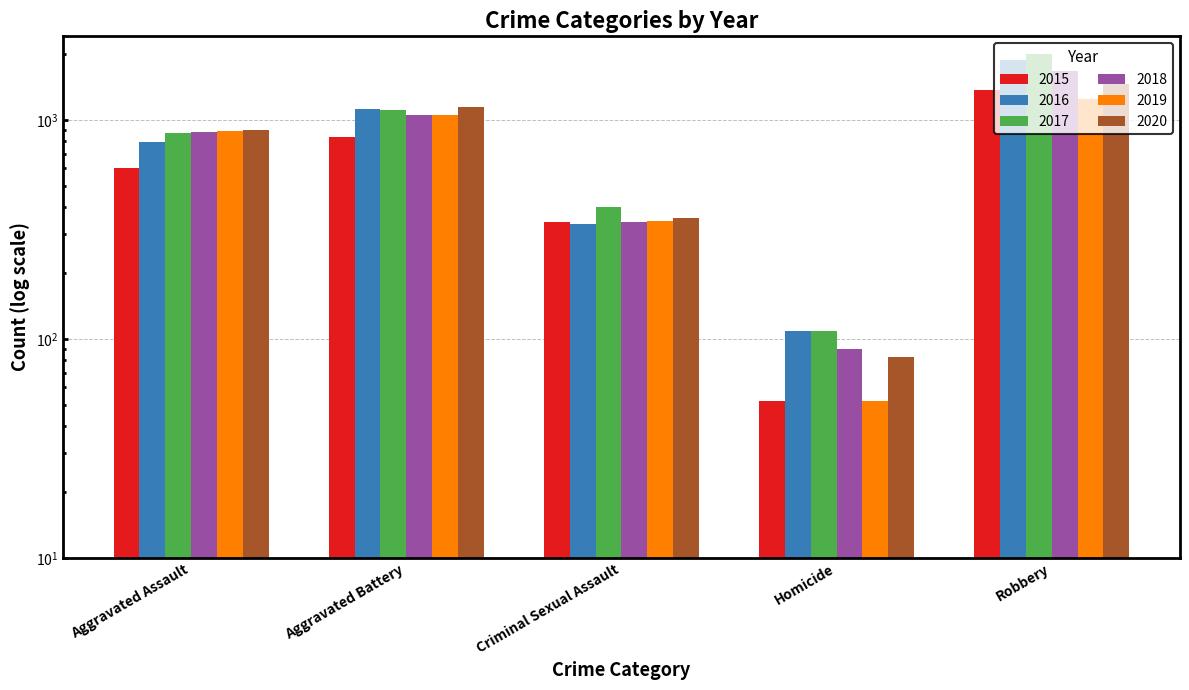

What is the highest value of the 2015 series?

1364